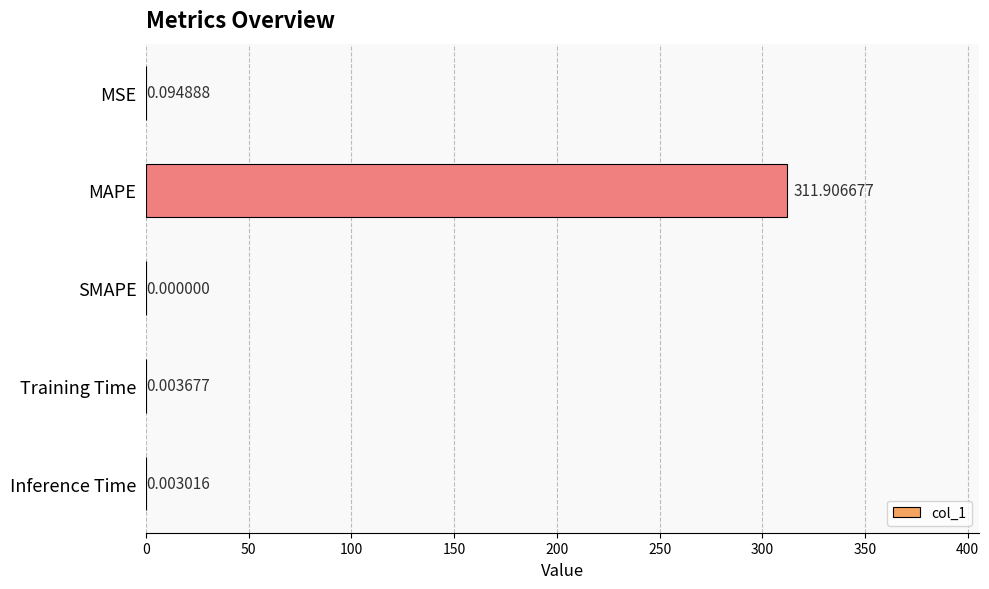

Which label corresponds to the largest value in the chart?

MAPE